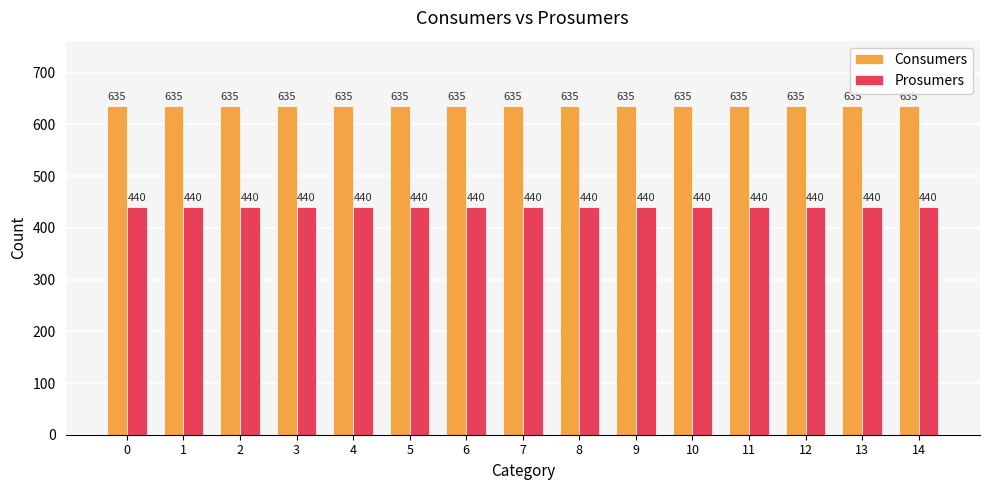

List the series in order of their peak value, lowest first.

Prosumers, Consumers